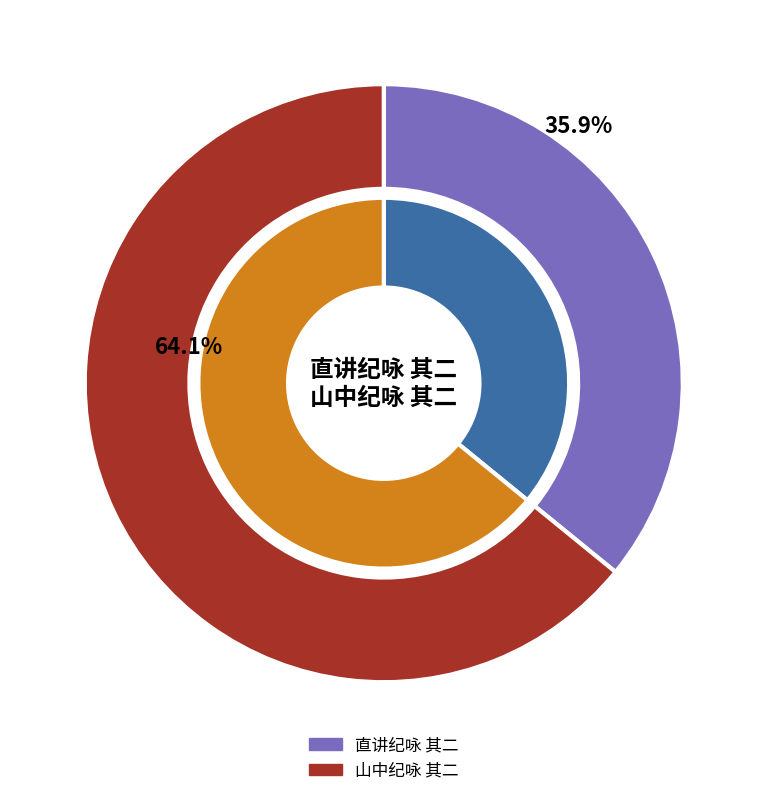

True or false: 直讲纪咏 其二 accounts for 28% of the total.

False